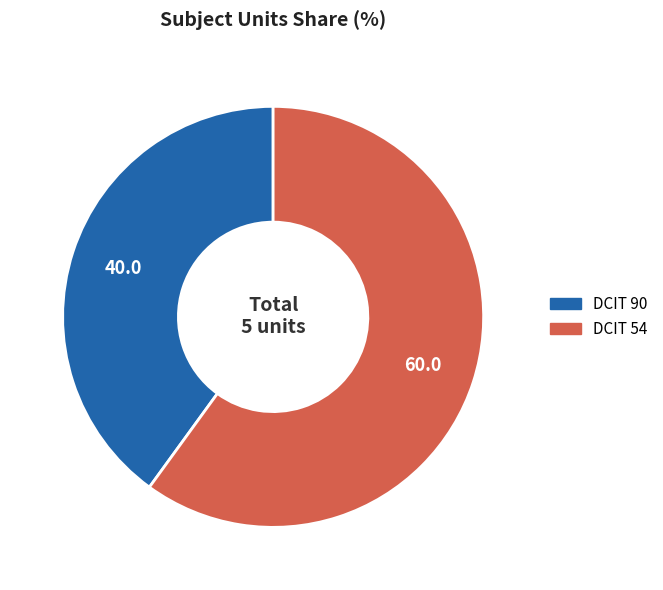

Rank the categories by value from lowest to highest.

DCIT 90, DCIT 54